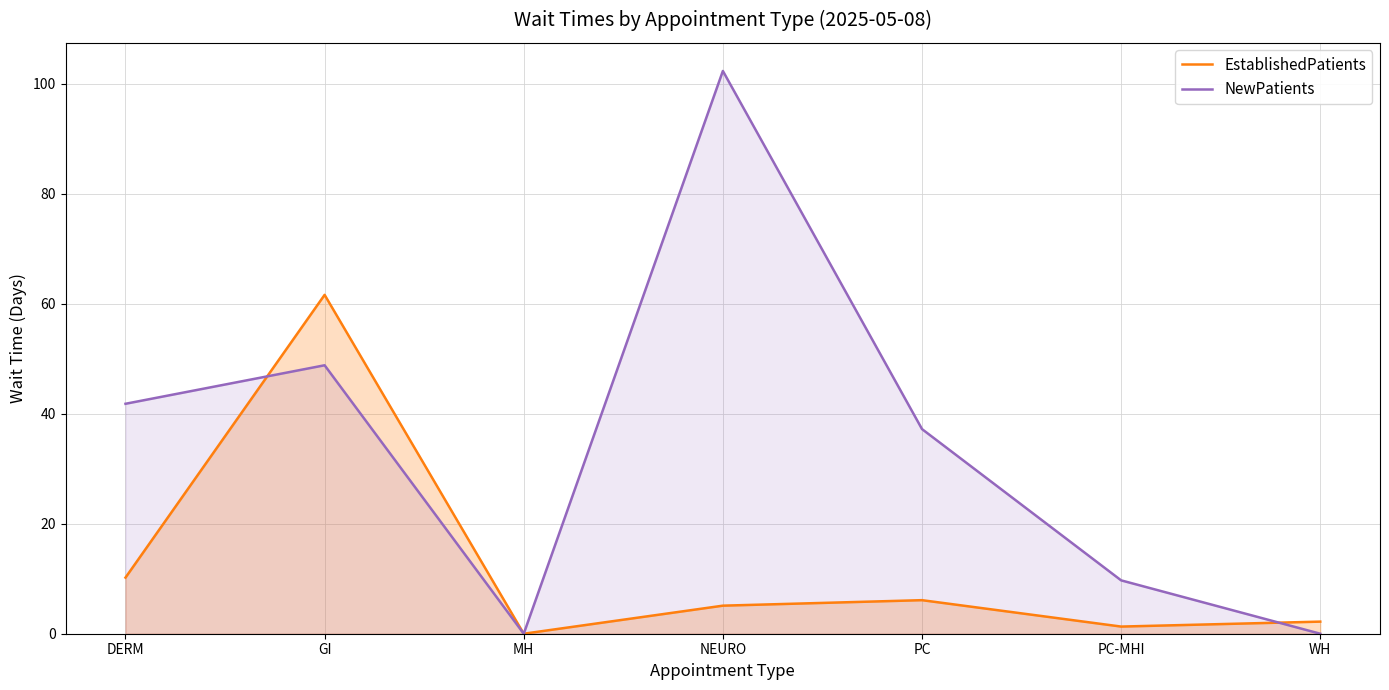

What is the maximum value shown in the chart?

102.3